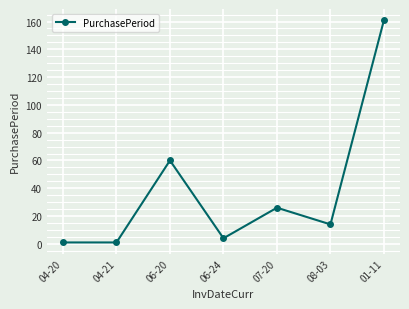

What is the approximate value at 07-20, to the nearest 50?

50